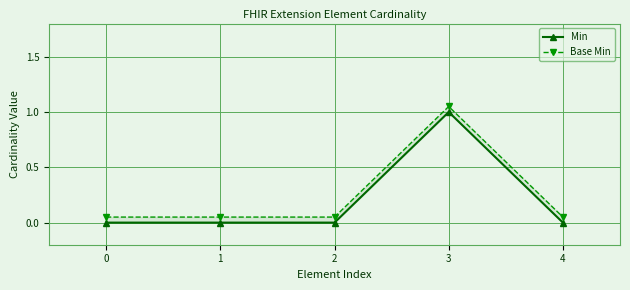

What is the maximum value shown in the chart?

1.1